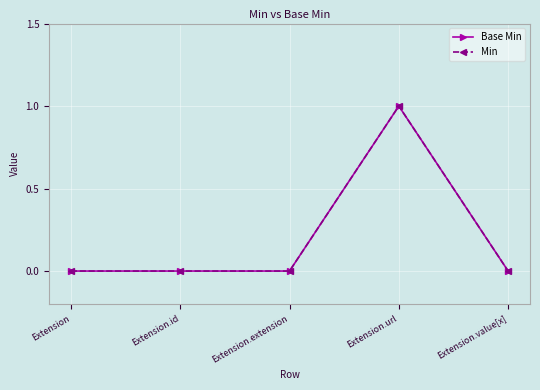

Is this an area chart (filled region under the line)?

No